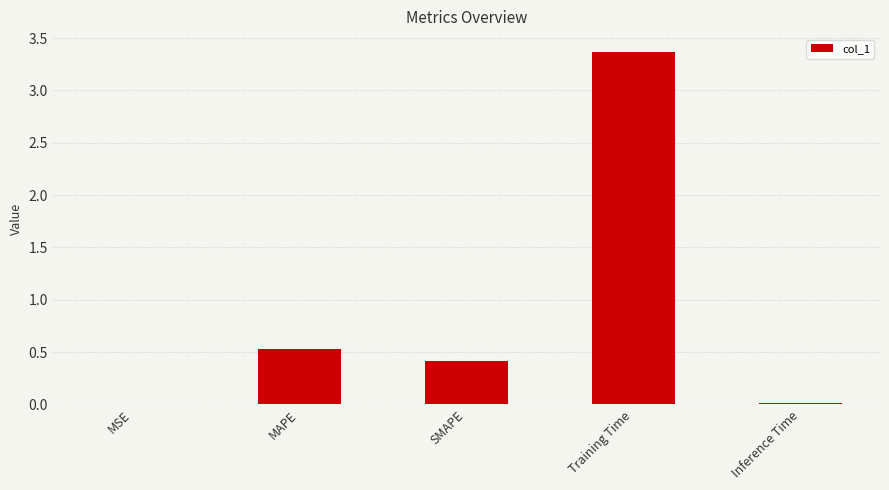

What is the sum of all values?

4.3